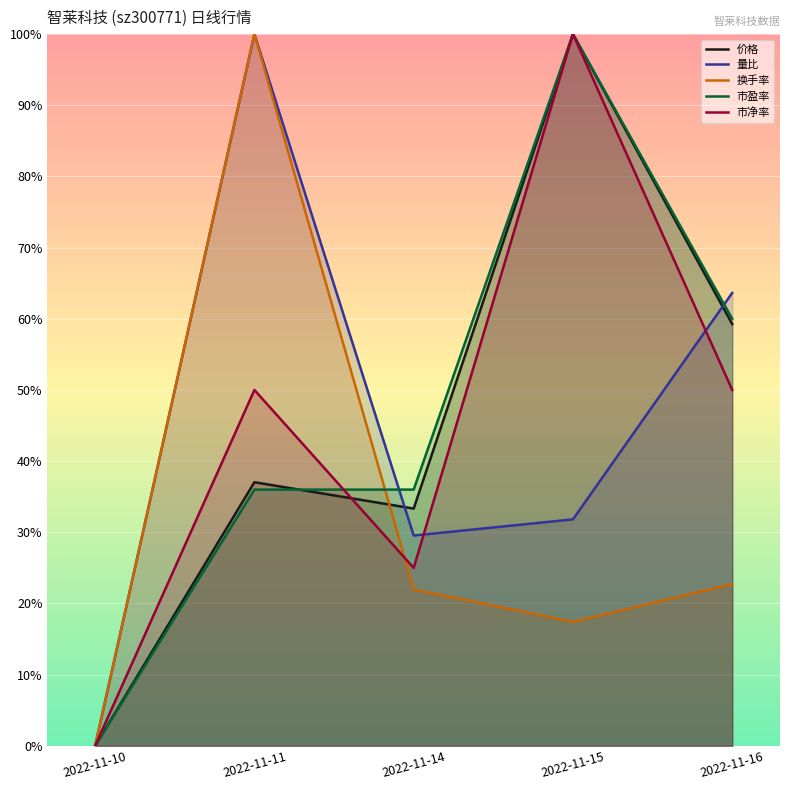

Reading left to right, transcribe all the data shown in this chart.

价格: 0.0	0.4	0.3	1.0	0.6
量比: 0.0	1.0	0.3	0.3	0.6
换手率: 0.0	1.0	0.2	0.2	0.2
市盈率: 0.0	0.4	0.4	1.0	0.6
市净率: 0.0	0.5	0.2	1.0	0.5